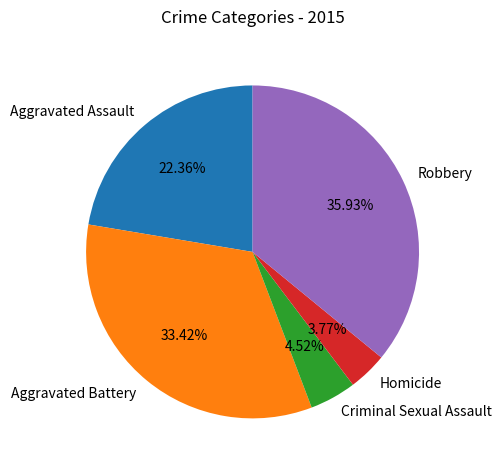

Does Homicide represent more than half of the total?

No